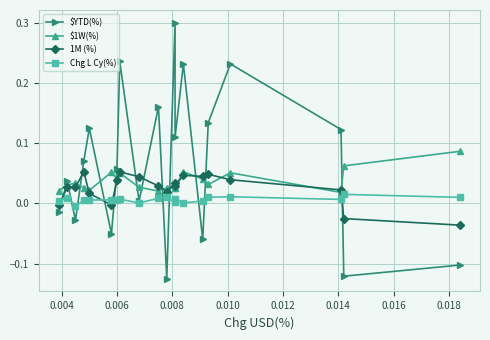

How many intersections are there between $YTD(%) and 1M (%)?

12